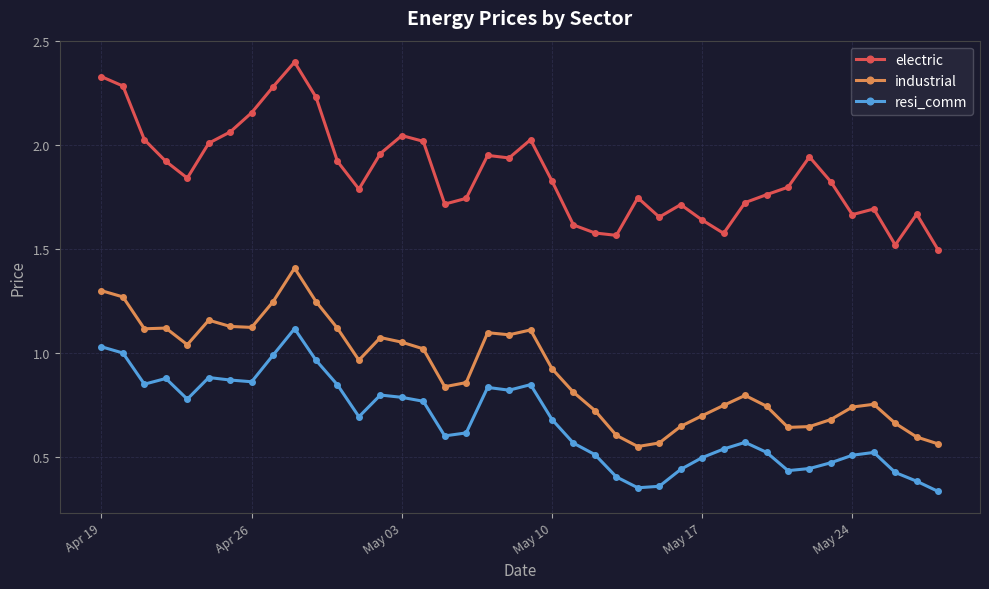

What is the greatest value displayed?

2.4